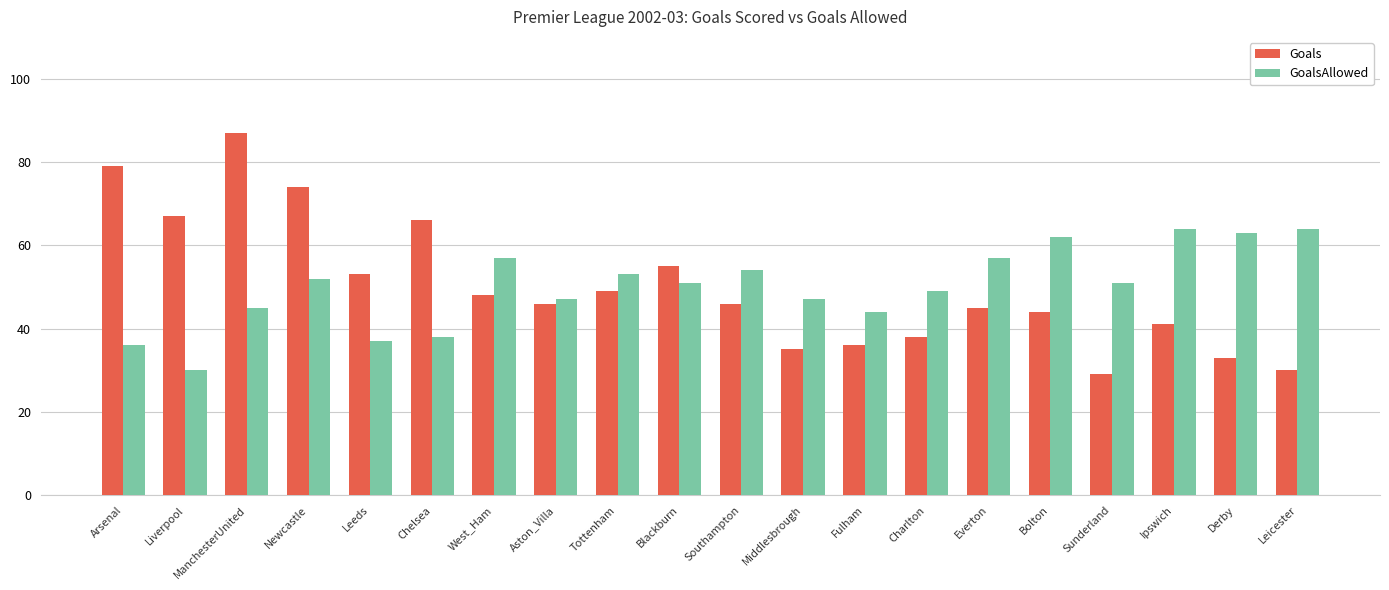

What is the label of the 3rd bar from the right?

Ipswich